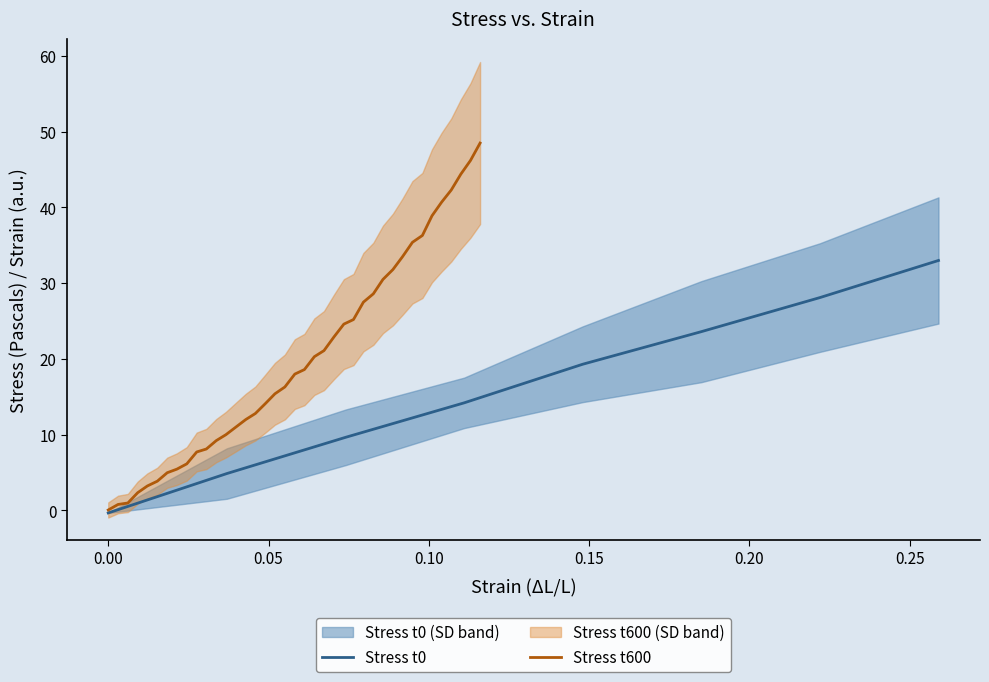

What is the maximum value for Stress t600?

48.5